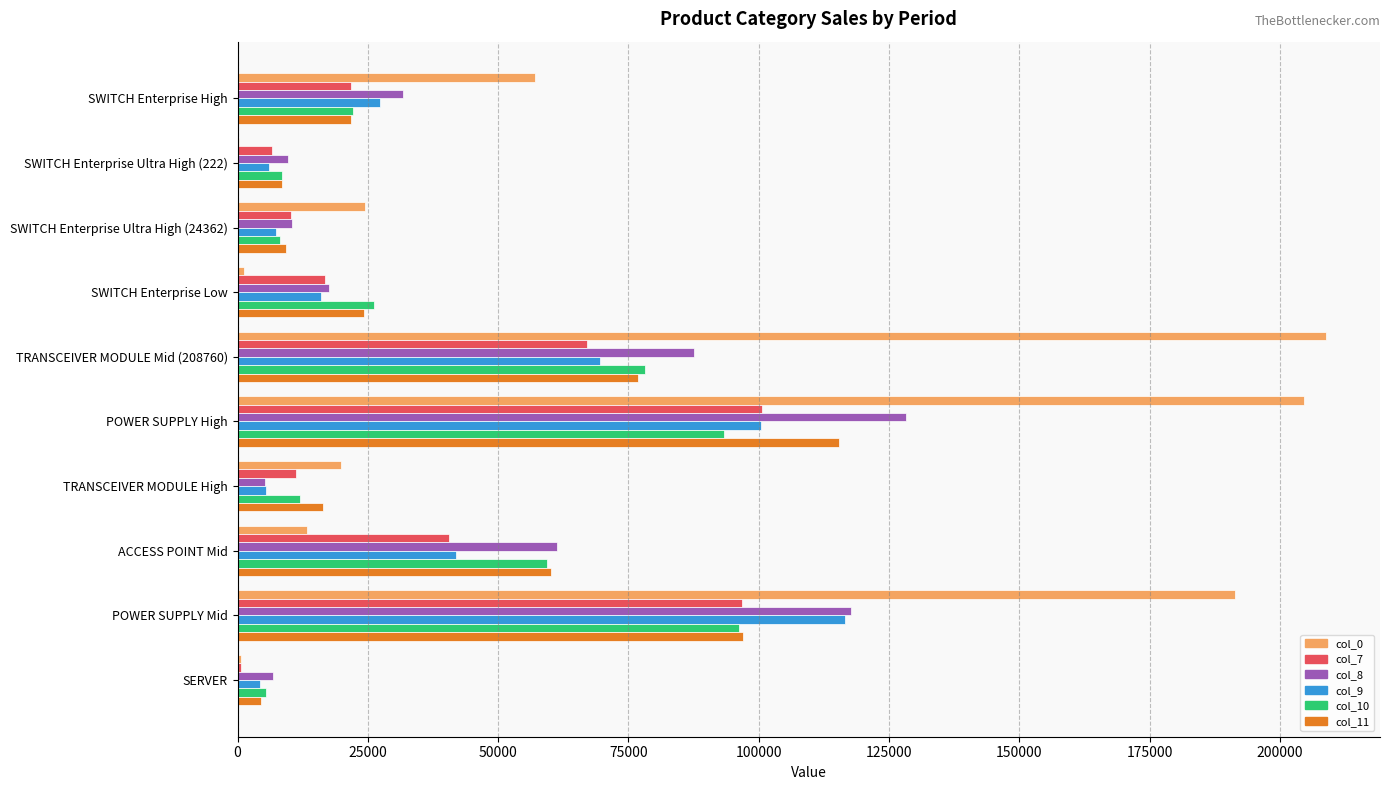

At which category is the sum across all series the highest?

POWER SUPPLY High